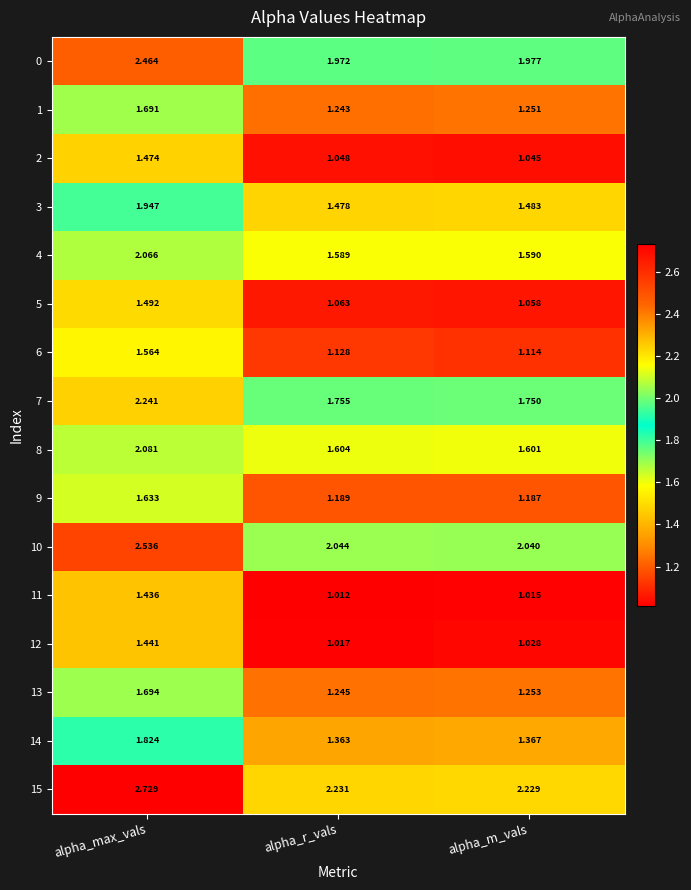

Rank the categories by 13 value from highest to lowest.

alpha_max_vals, alpha_m_vals, alpha_r_vals